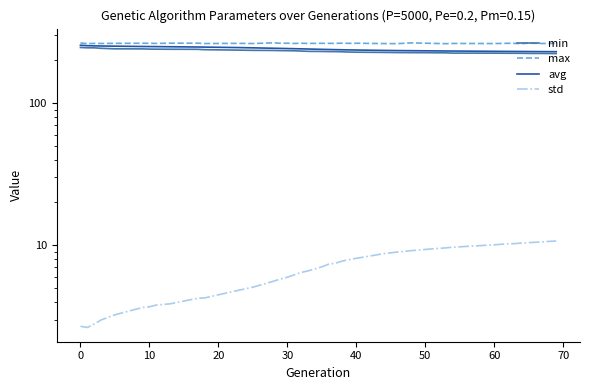

How many values in the std series exceed 7?

20